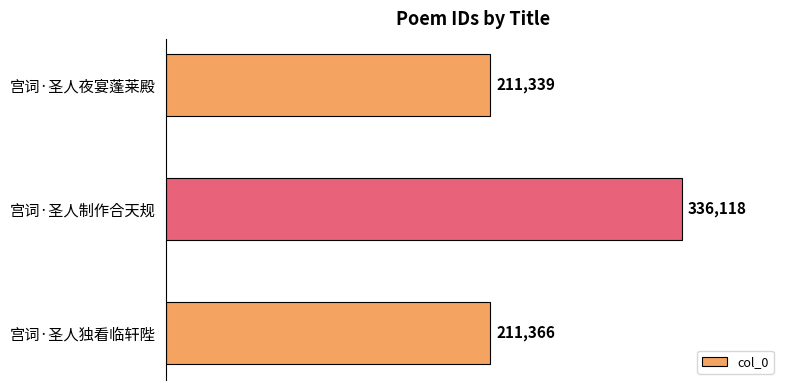

What is the label of the 2nd bar from the bottom?

宫词·圣人制作合天规